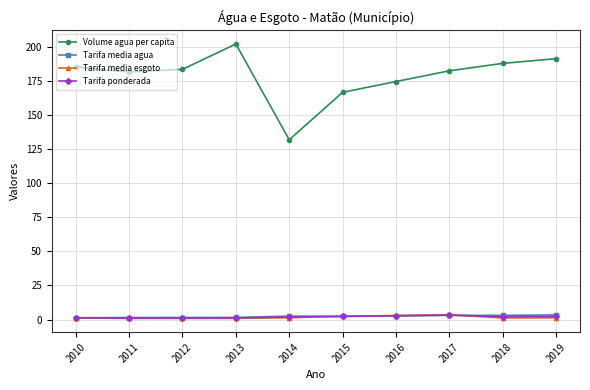

What is the value of the Tarifa media esgoto point at the 6th from the left?

2.4